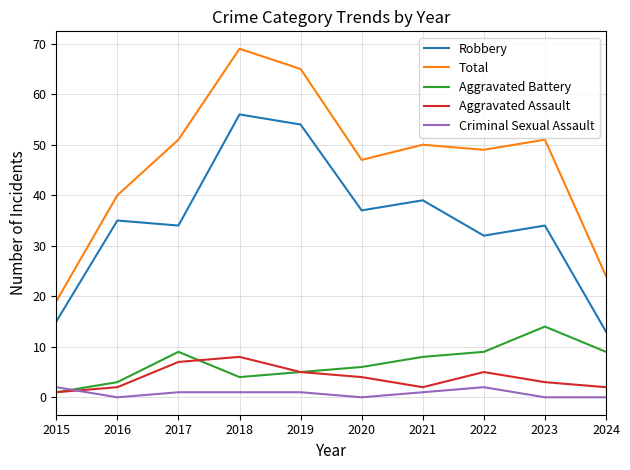

The value of Aggravated Battery at 2023 is 8. True or false?

False